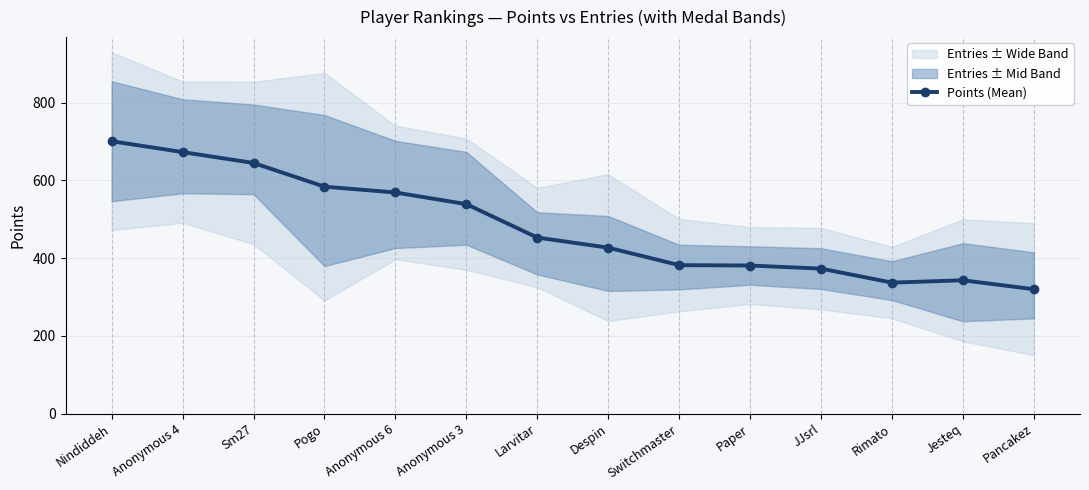

What position from the right is Sm27?

12